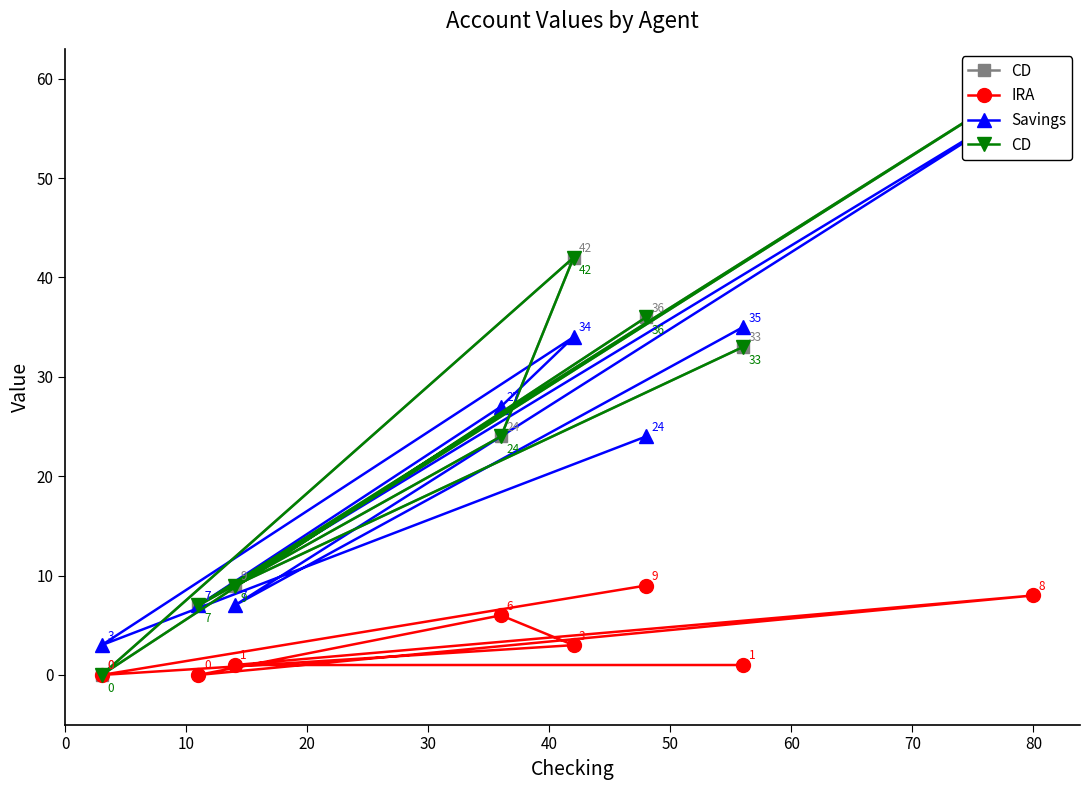

Count the IRA values in the range 1 to 8.

5